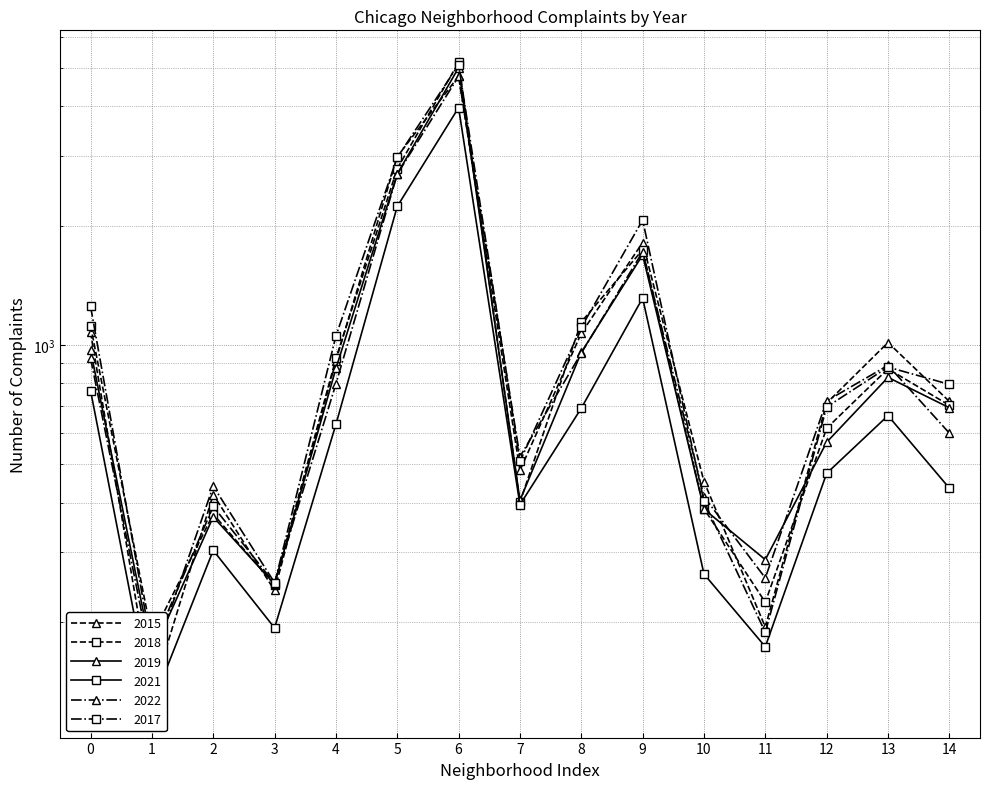

What is the sum of all 2022 values?

16107